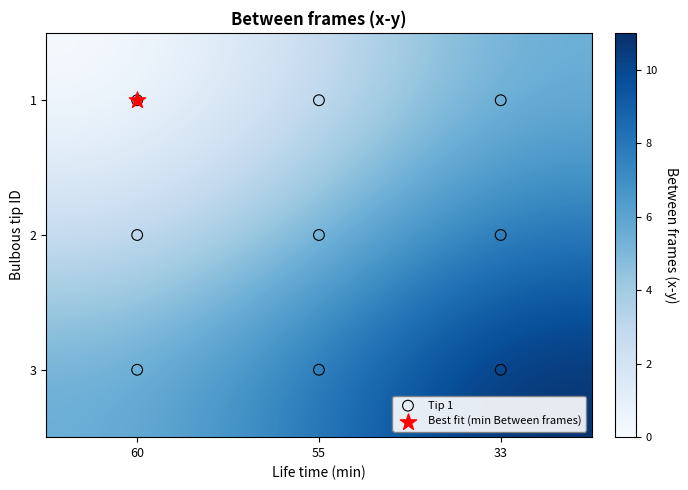

At how many categories does at least one series exceed 8?

1